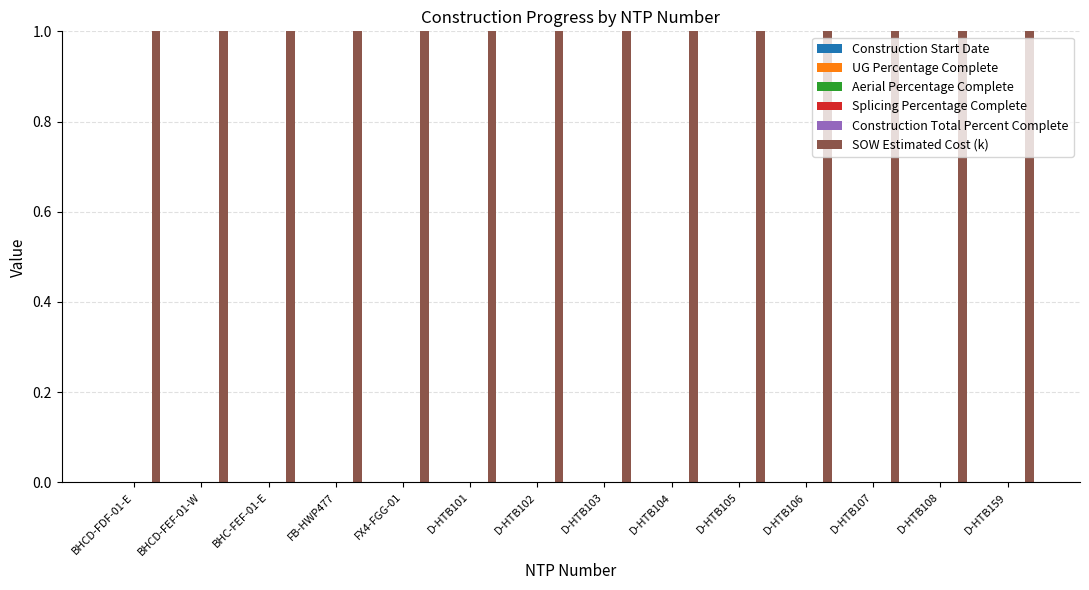

What is the label of the 8th bar from the left?

D-HTB103